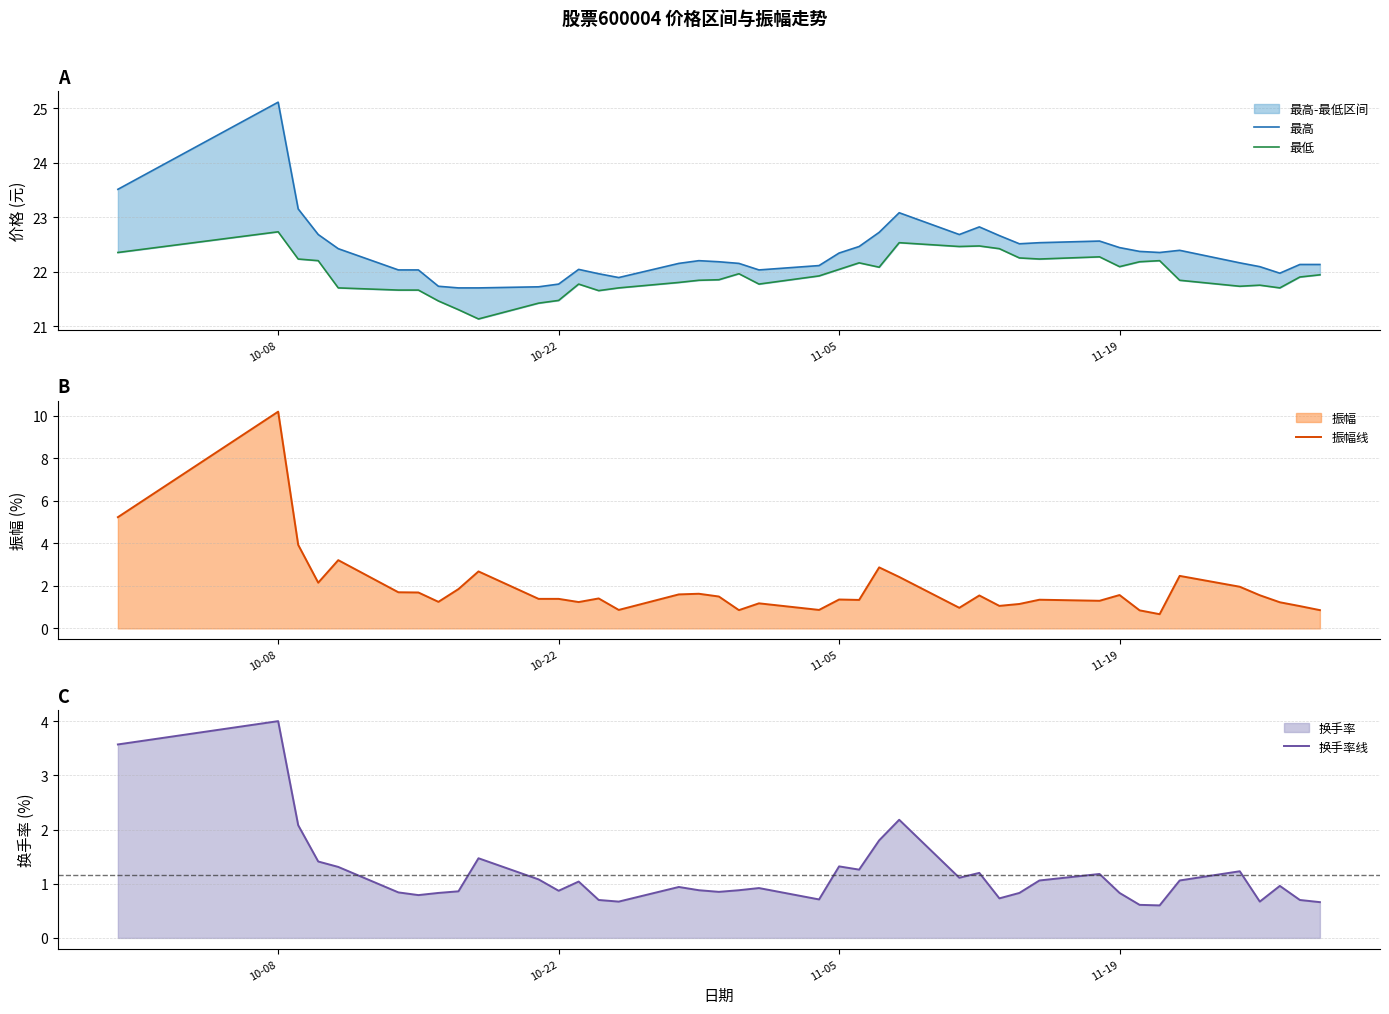

Which series has the widest spread of values?

振幅线